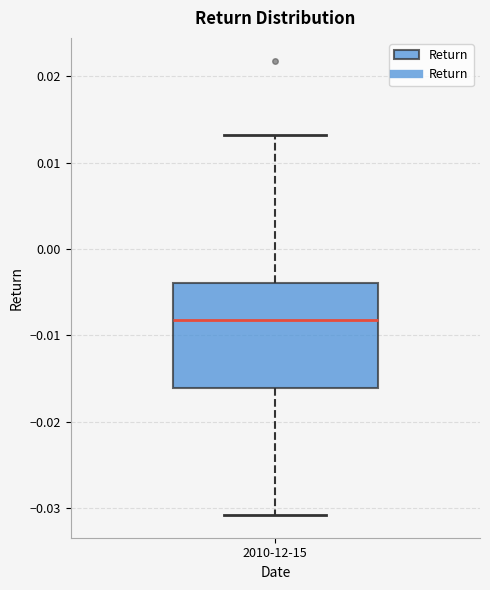

Where does the upper whisker of the box for 2010-12-15 end on the y-axis? The values are not printed on the chart, so give them approximately, as read against the axis.

0.013